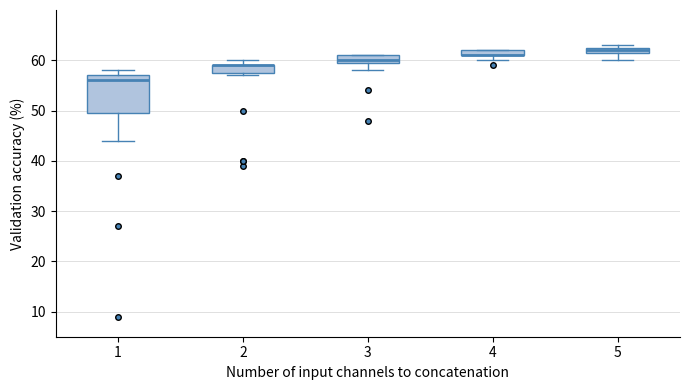

Which box is the tallest, from its lower edge to its upper edge?

1